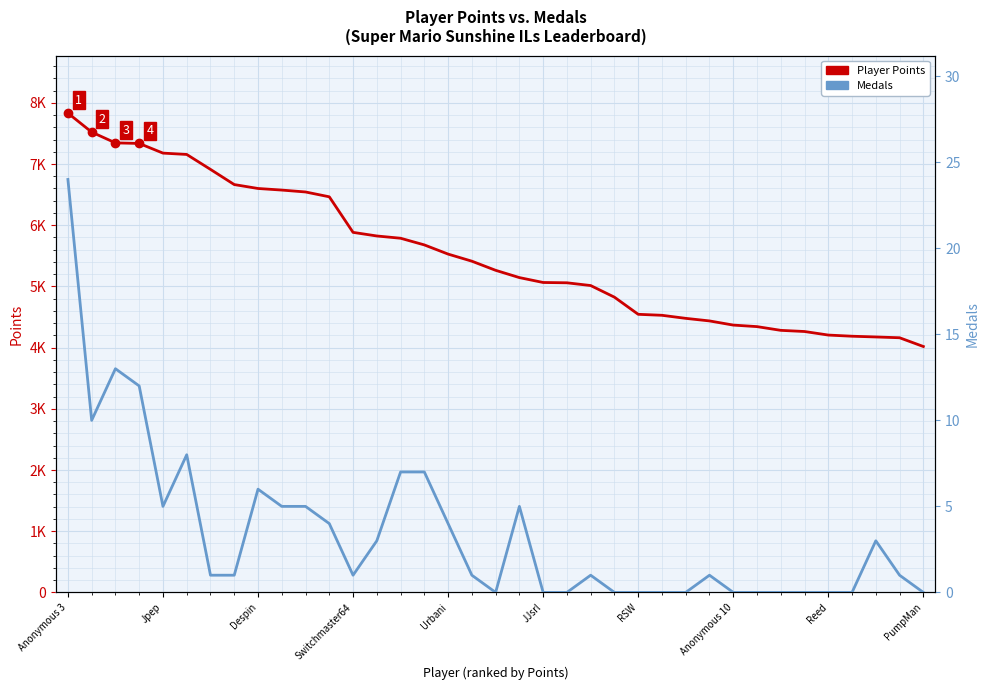

What is the label of the 16th point from the left?

15